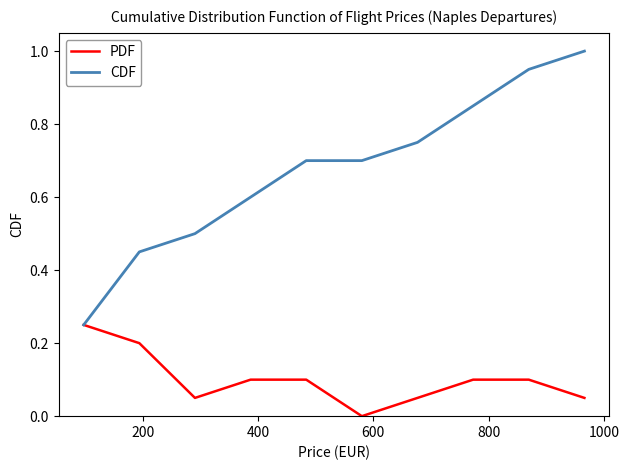

List the series in order of their peak value, lowest first.

PDF, CDF